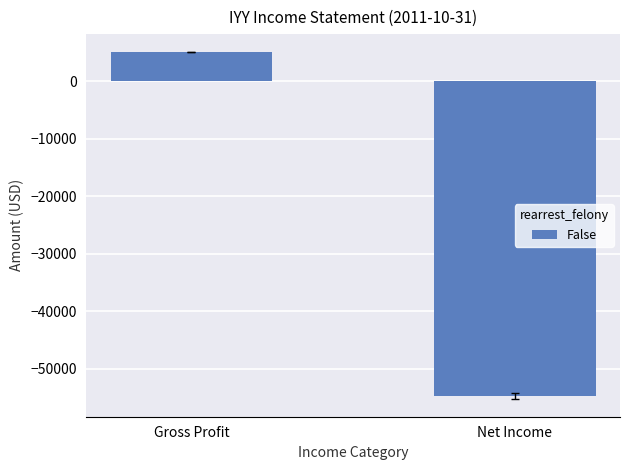

Does the chart contain any negative values?

Yes